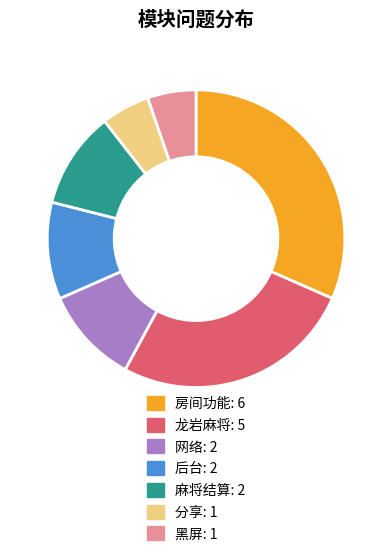

Combined, do 黑屏 and 分享 account for over 50%?

No